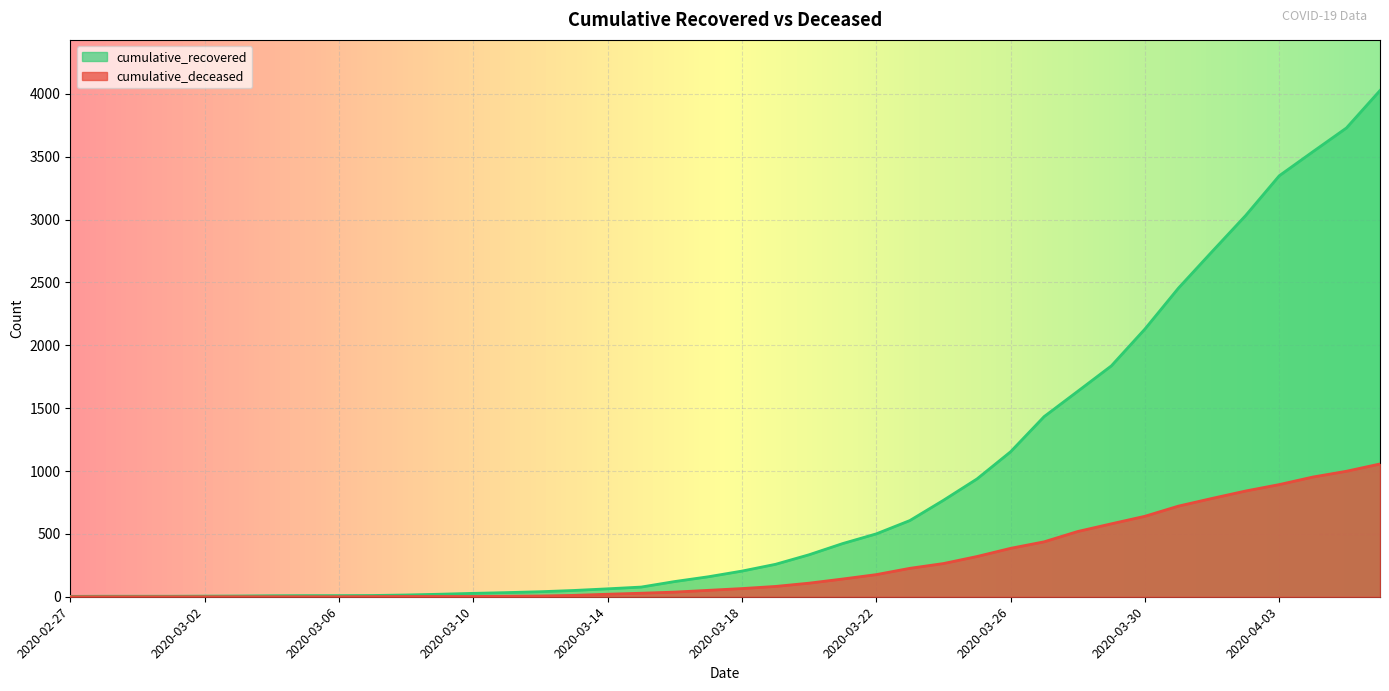

True or false: cumulative_deceased and cumulative_recovered intersect in this chart.

False